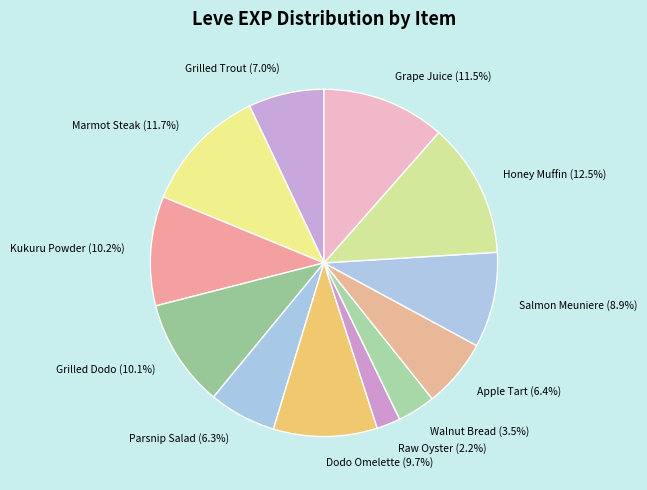

To the nearest percent, what is the average slice percentage?

8%